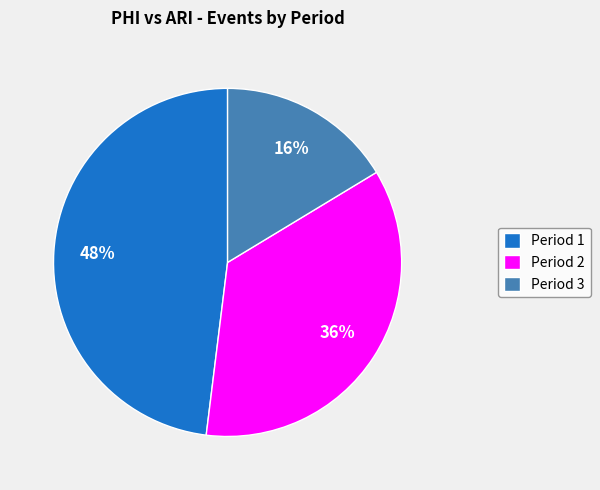

Approximately how many times larger is the value at Period 1 compared to Period 2?

1.3